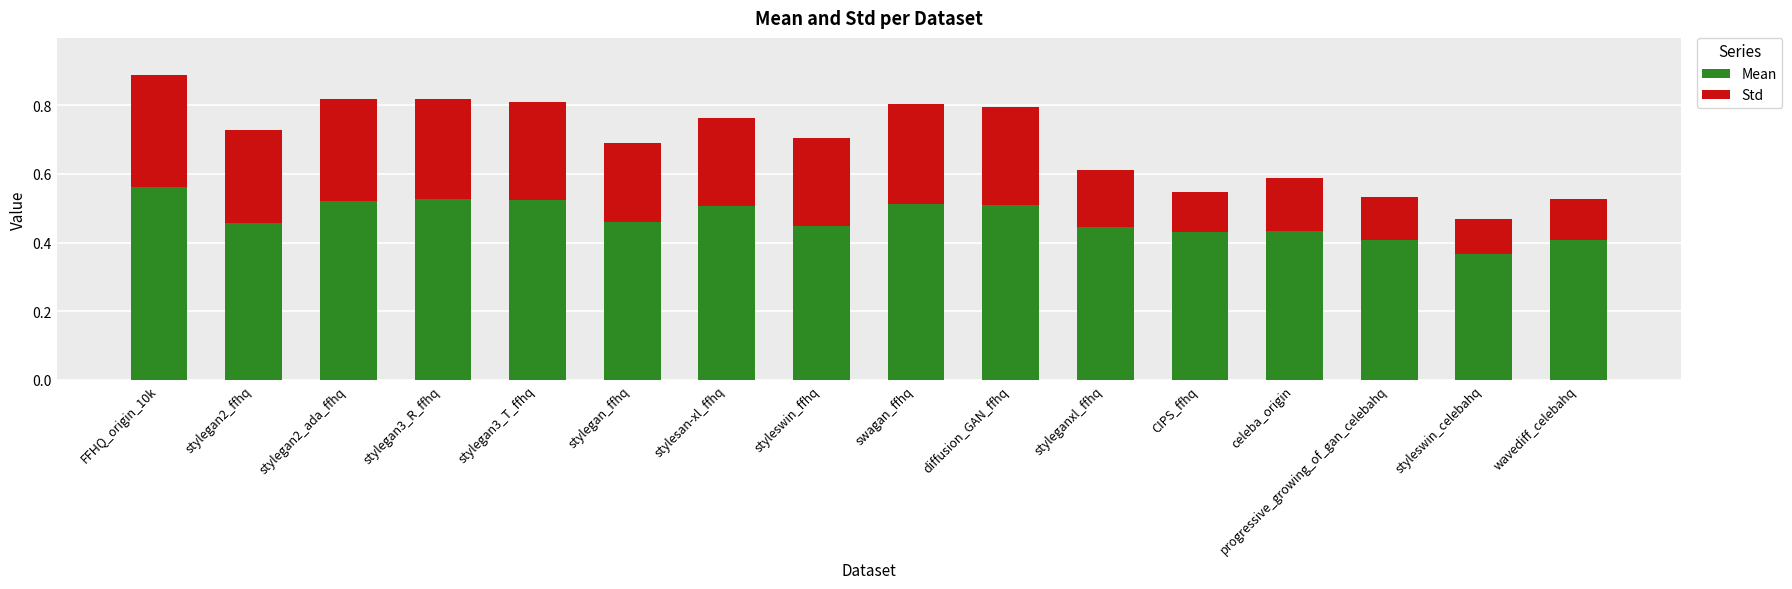

What is the total value across all series at stylegan_ffhq?

0.7